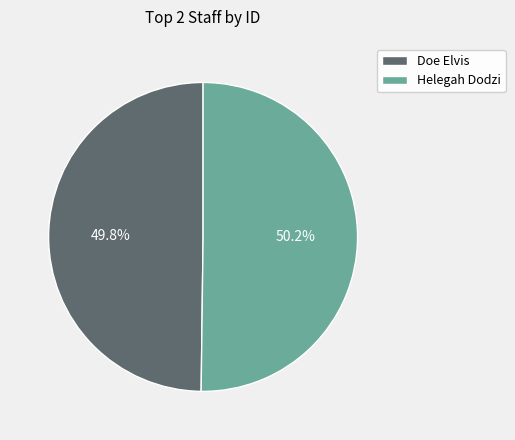

Approximately how many times larger is the value at Doe Elvis compared to Helegah Dodzi?

1.0